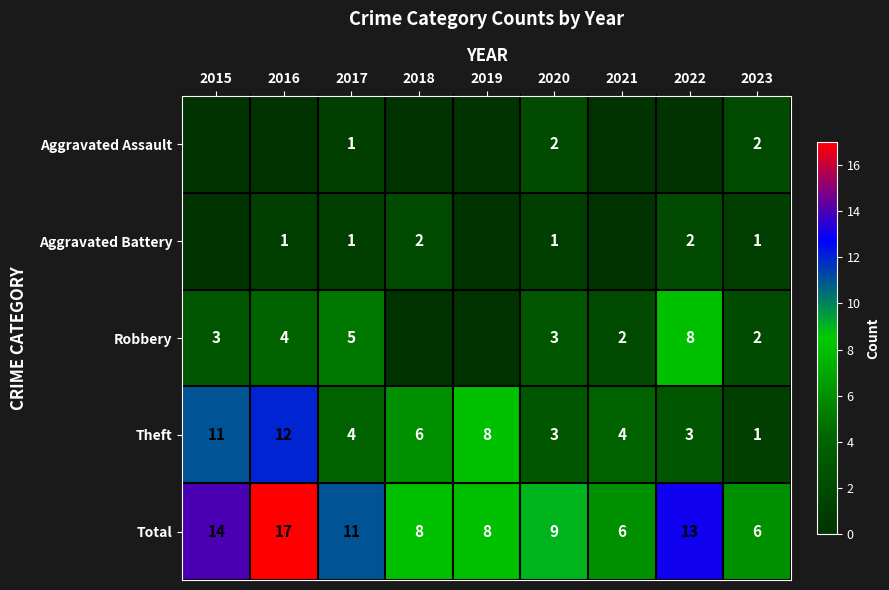

What is the spread (max minus min) of values at 2017?

10